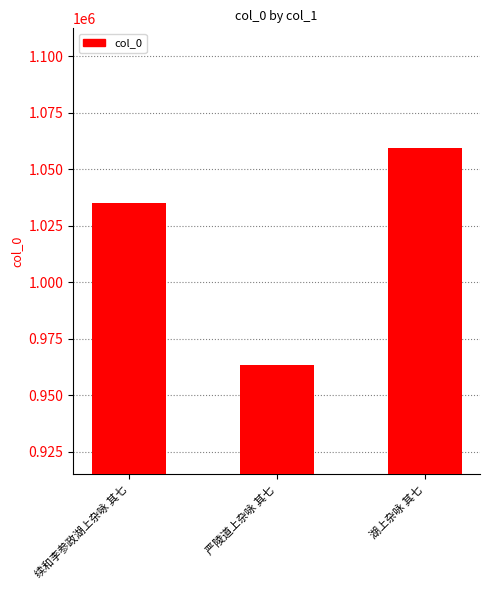

Approximately how many times larger is the value at 续和李参政湖上杂咏 其七 compared to 严陵道上杂咏 其七?

1.1